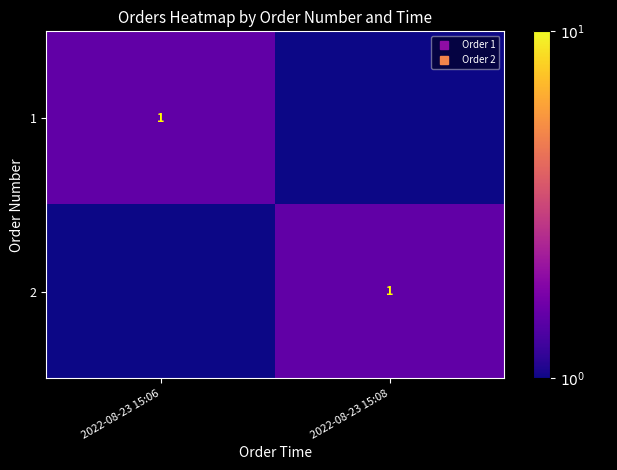

True or false: 1 has a value of 2.4 at 2022-08-23 15:06.

False